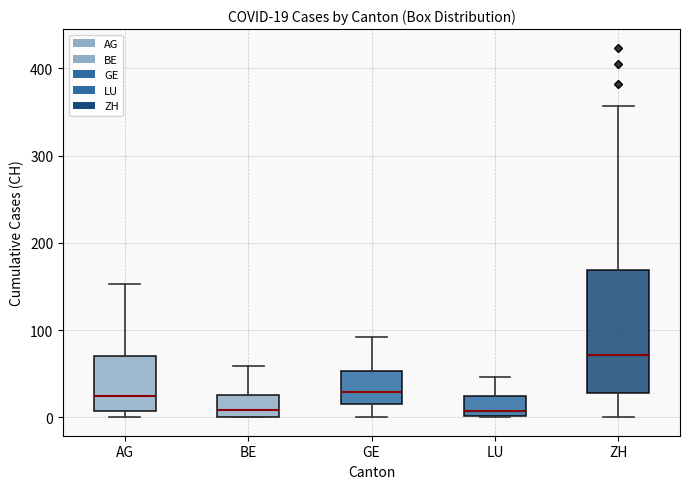

Comparing the boxes themselves (not the whiskers), which one is the tallest?

ZH